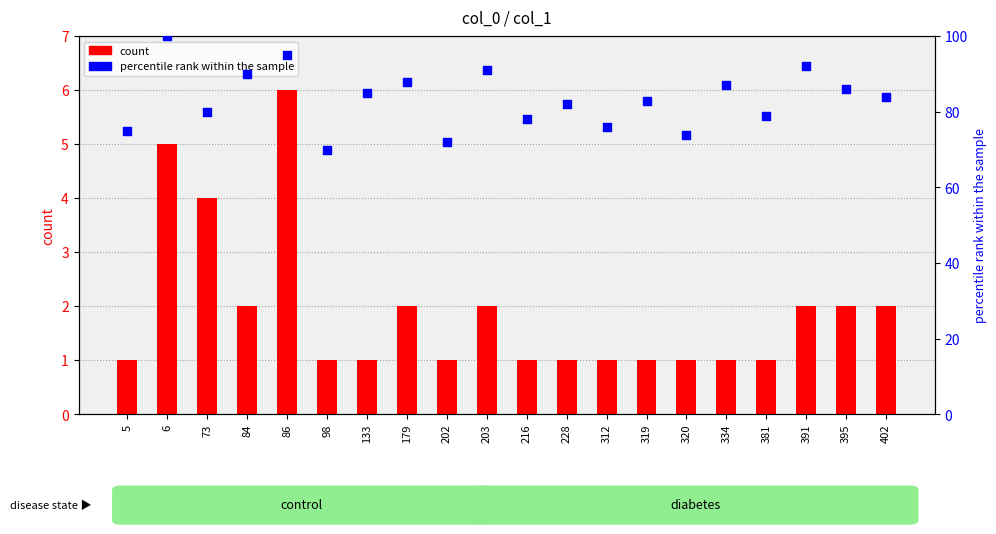

What is the total value across all series at 320?

75